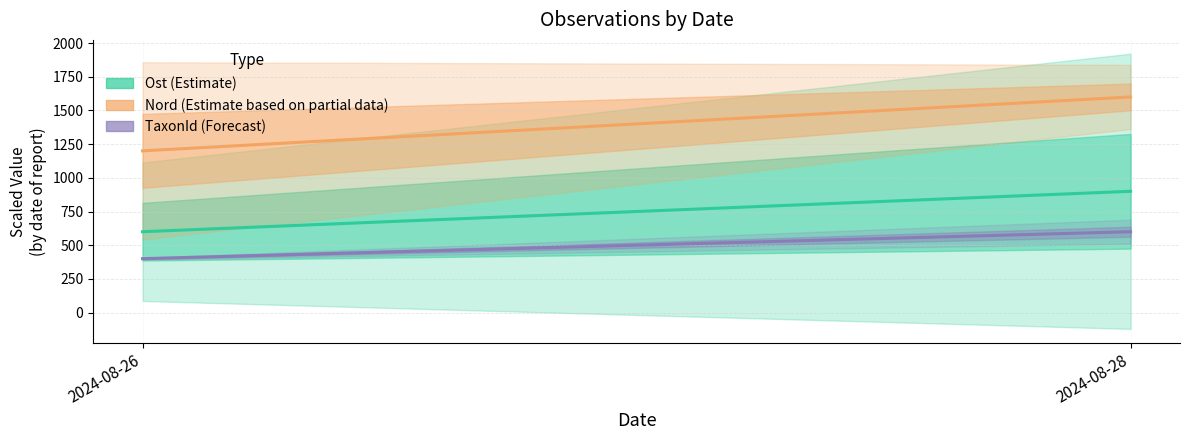

The TaxonId (Forecast) series shows 400.0 at 2024-08-26. True or false?

True